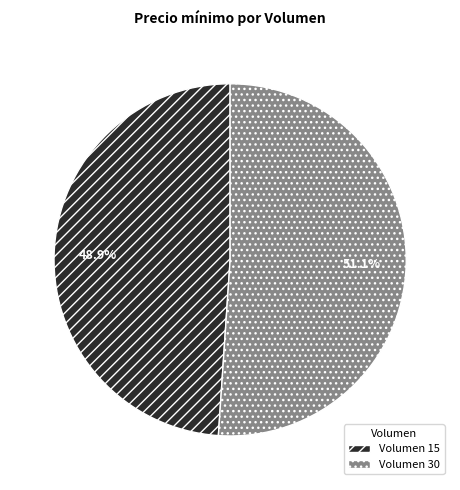

Which slice is the smallest?

Volumen 15